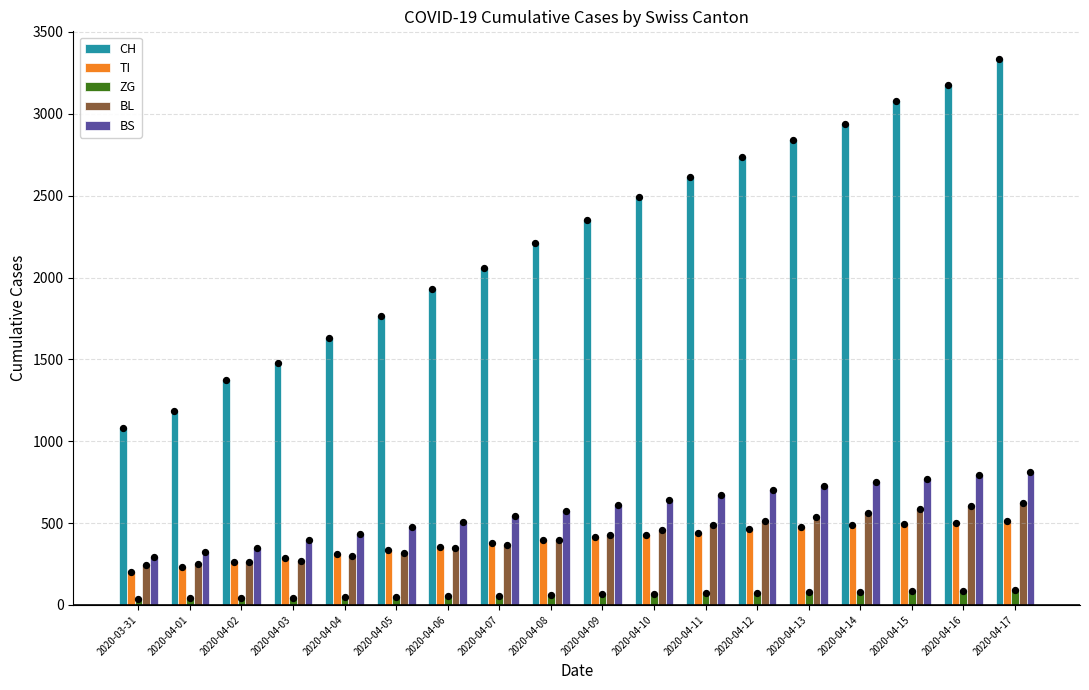

Which series reaches the minimum Y coordinate?

ZG